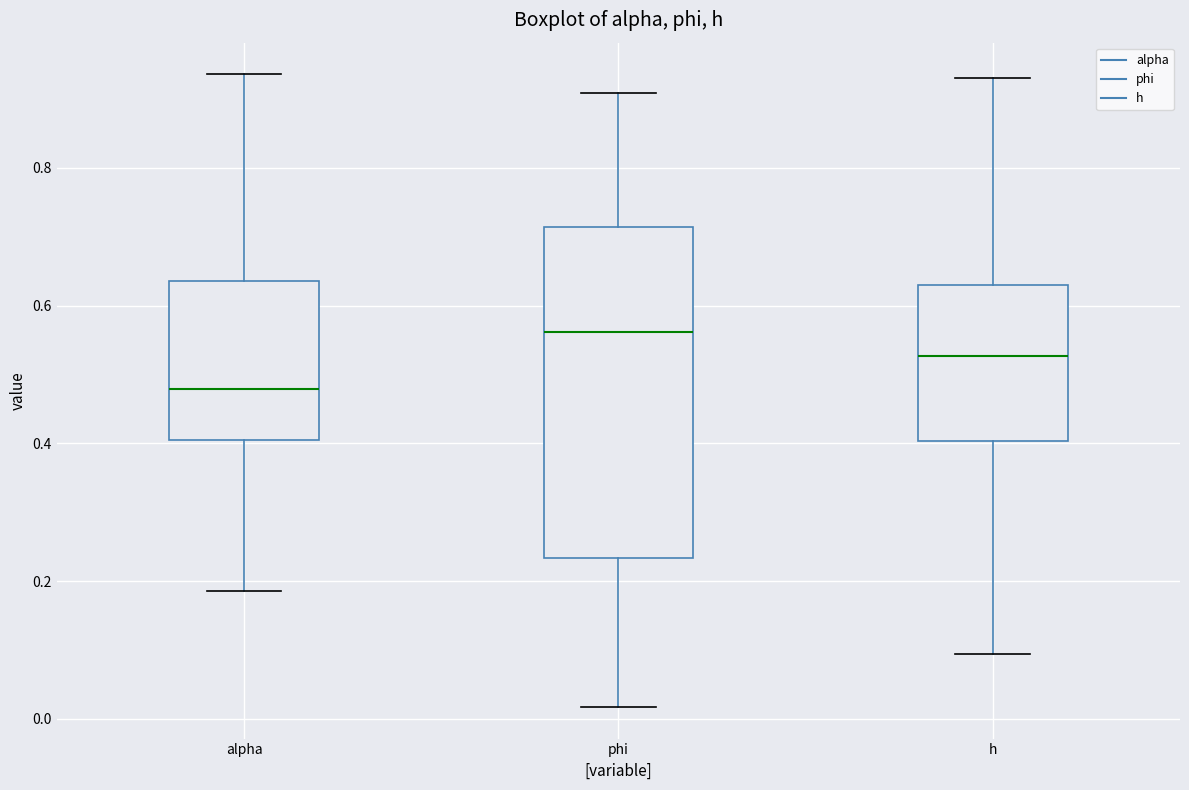

Reading left to right, transcribe this box plot: for each box, give where its median line is, the range the box spans, and where its two whiskers end, as read against the y-axis. The values are not printed on the chart, so give them approximately, as read against the axis.

alpha: median 0.48, box 0.40 to 0.64, whiskers 0.18 to 0.94
phi: median 0.56, box 0.24 to 0.72, whiskers 0.02 to 0.90
h: median 0.52, box 0.40 to 0.64, whiskers 0.10 to 0.94